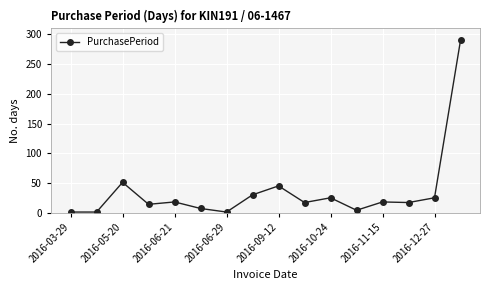

How many lines are shown in the chart?

1